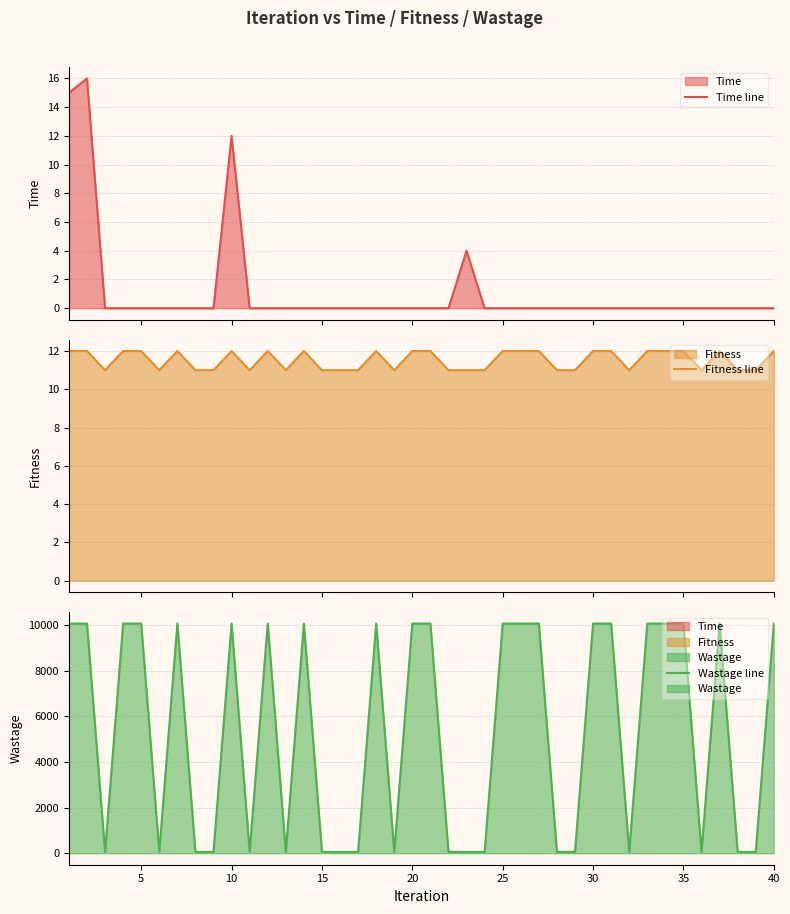

The Fitness line series shows 7 at 27. True or false?

False